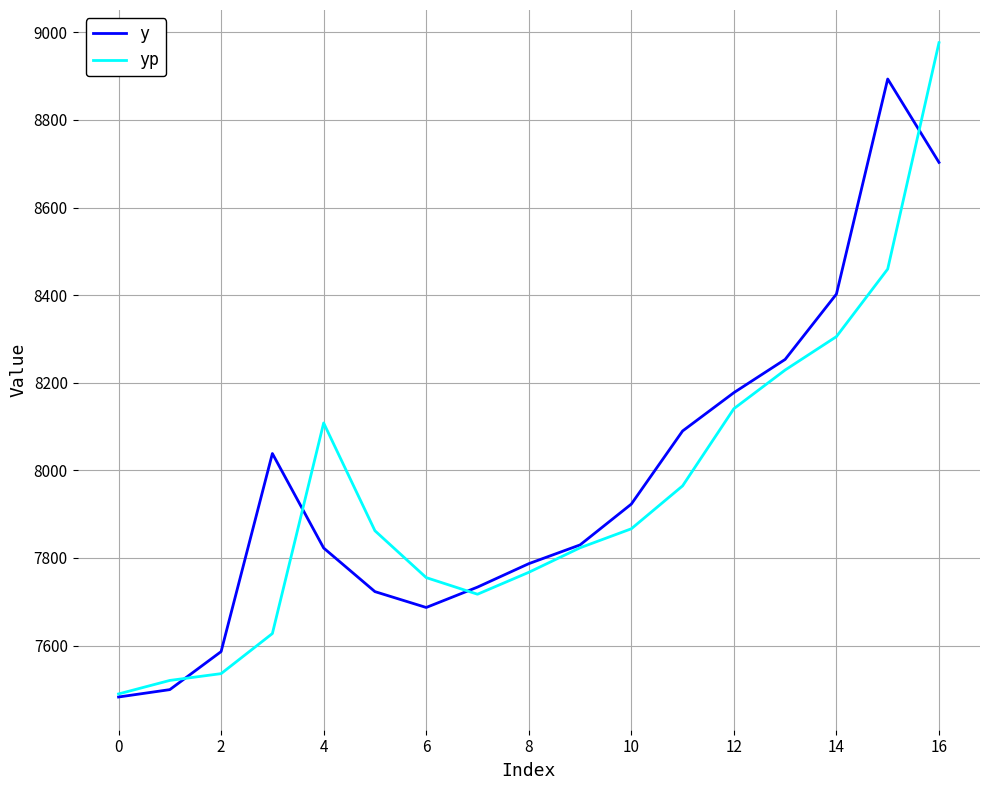

What is the minimum value shown in the chart?

7482.6